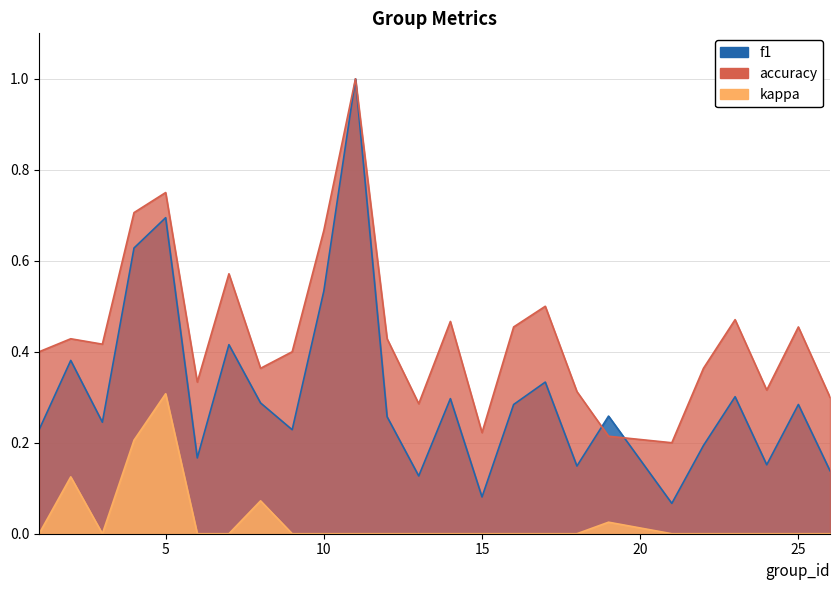

True or false: f1 has a value of 0.3 at 19.

True